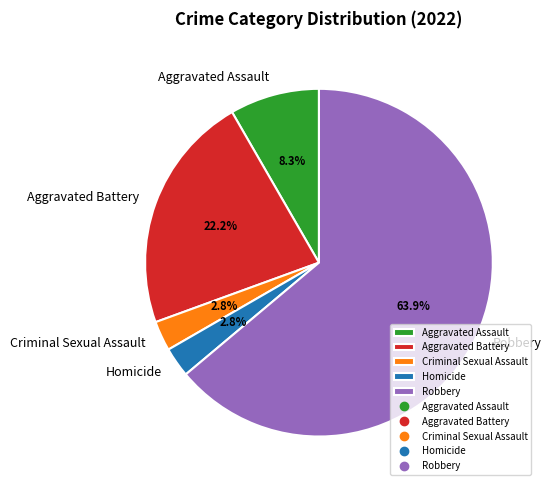

Which slice is the largest?

Robbery